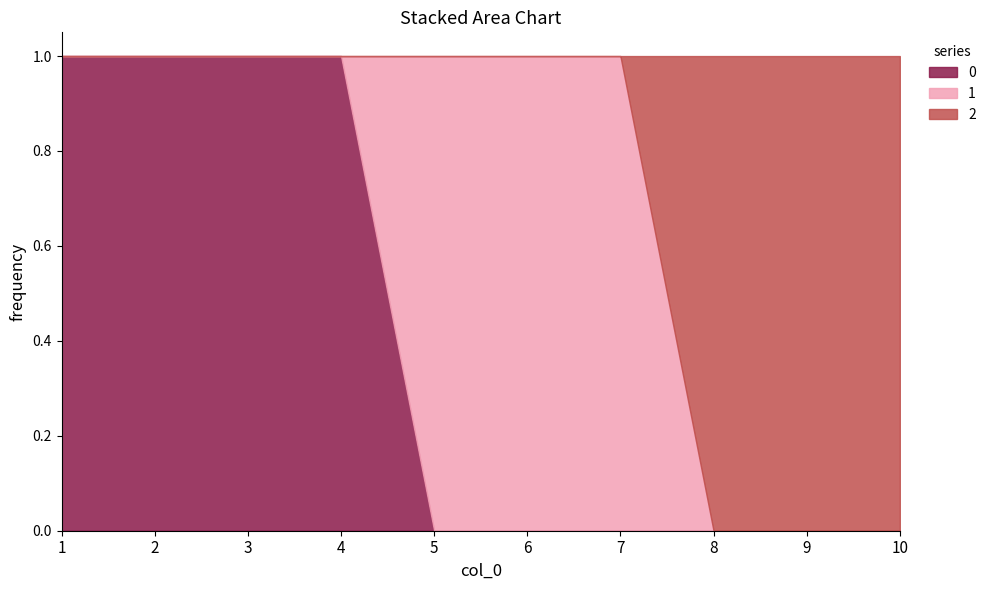

Reading left to right, list all the values displayed in this chart.

0: 1=1	2=1	3=1	4=1	5=0	6=0	7=0	8=0	9=0	10=0
1: 1=0	2=0	3=0	4=0	5=1	6=1	7=1	8=0	9=0	10=0
2: 1=0	2=0	3=0	4=0	5=0	6=0	7=0	8=1	9=1	10=1